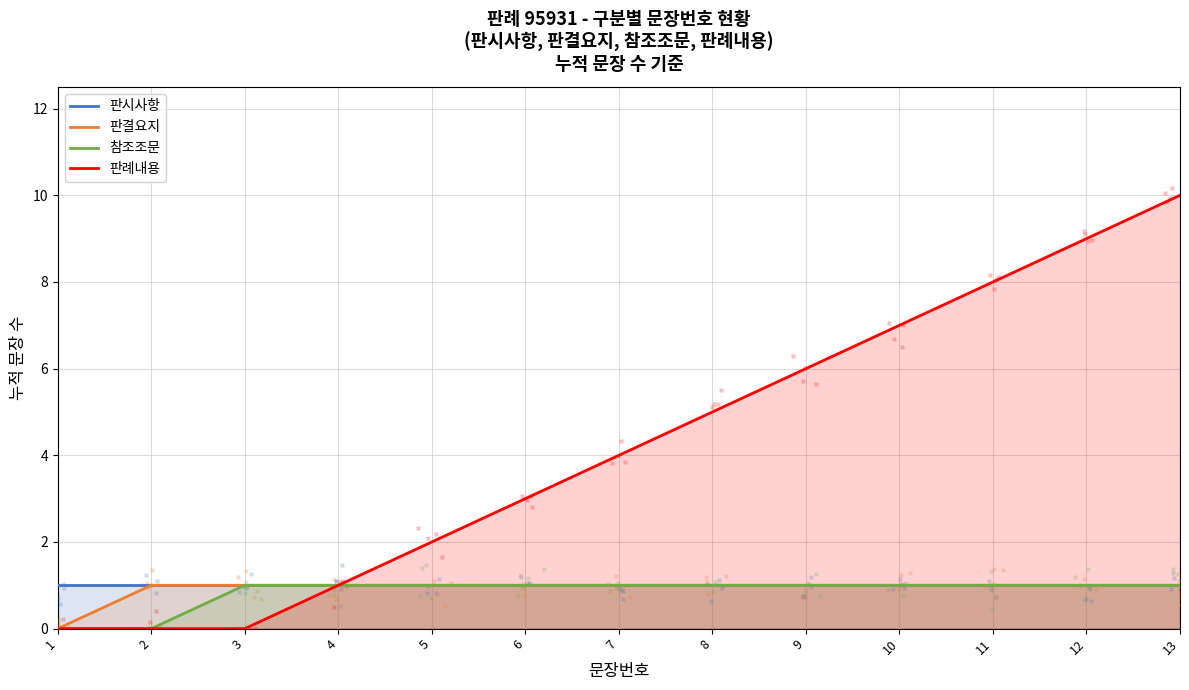

Which series has the largest total across all categories?

판례내용